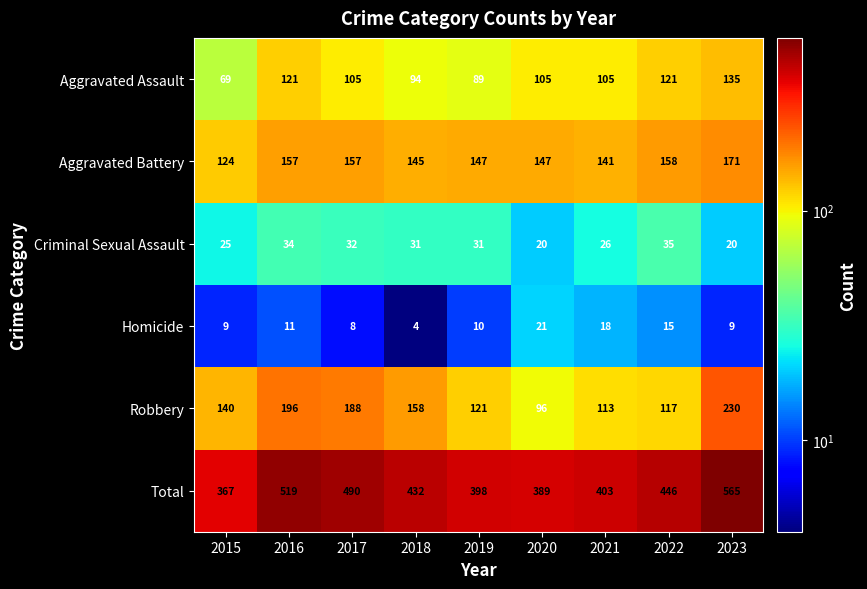

What is the minimum value shown in the chart?

4